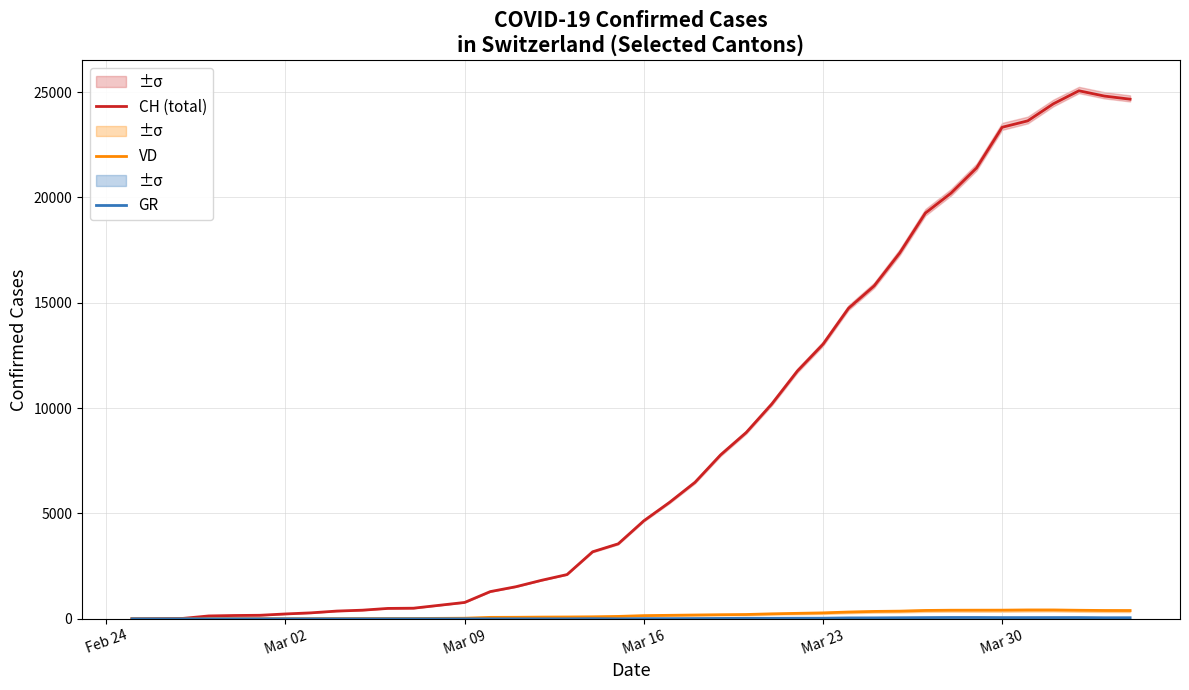

How many data points in GR are above 9?

18